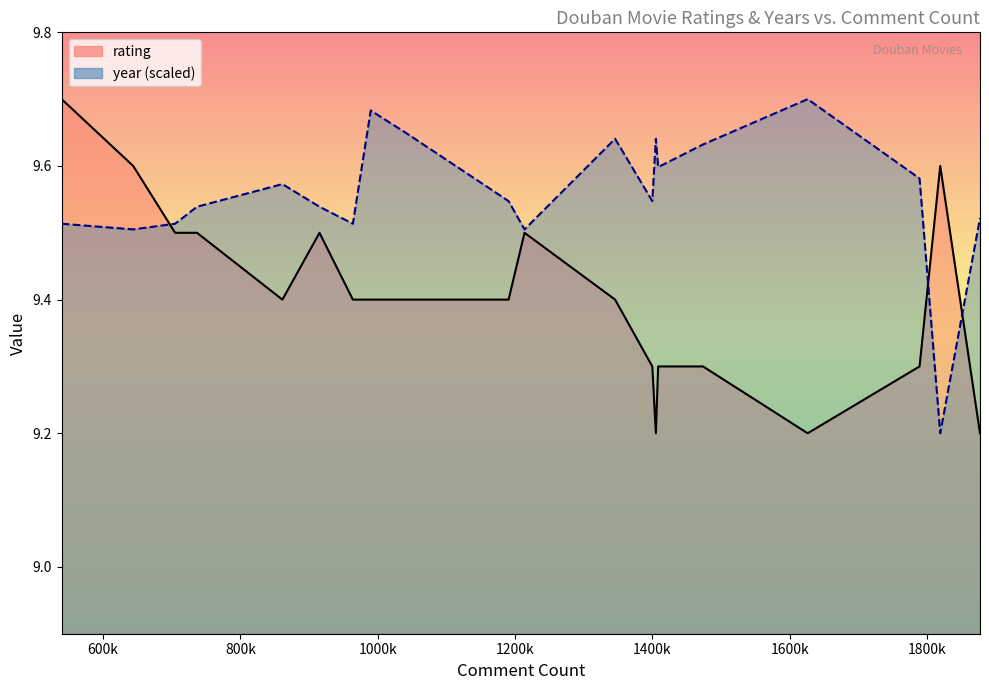

Which has a higher value, 736823 or 539693?

539693